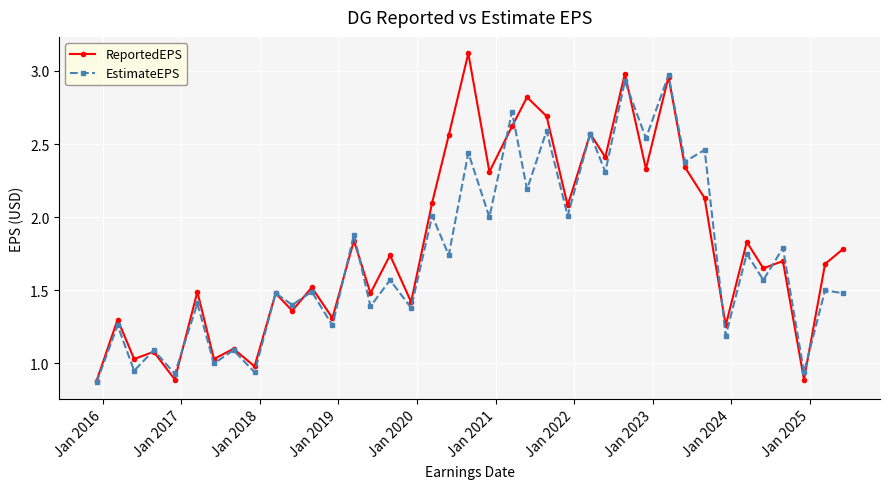

True or false: ReportedEPS has more than 2 interior local peaks.

True